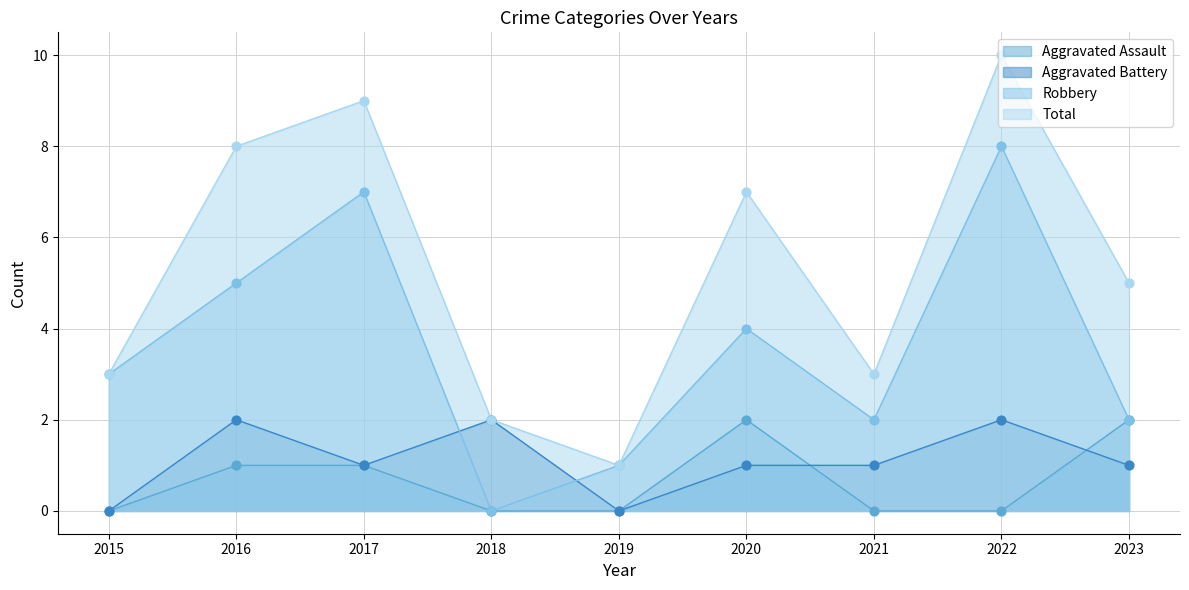

At which category is the sum across all series the highest?

2022